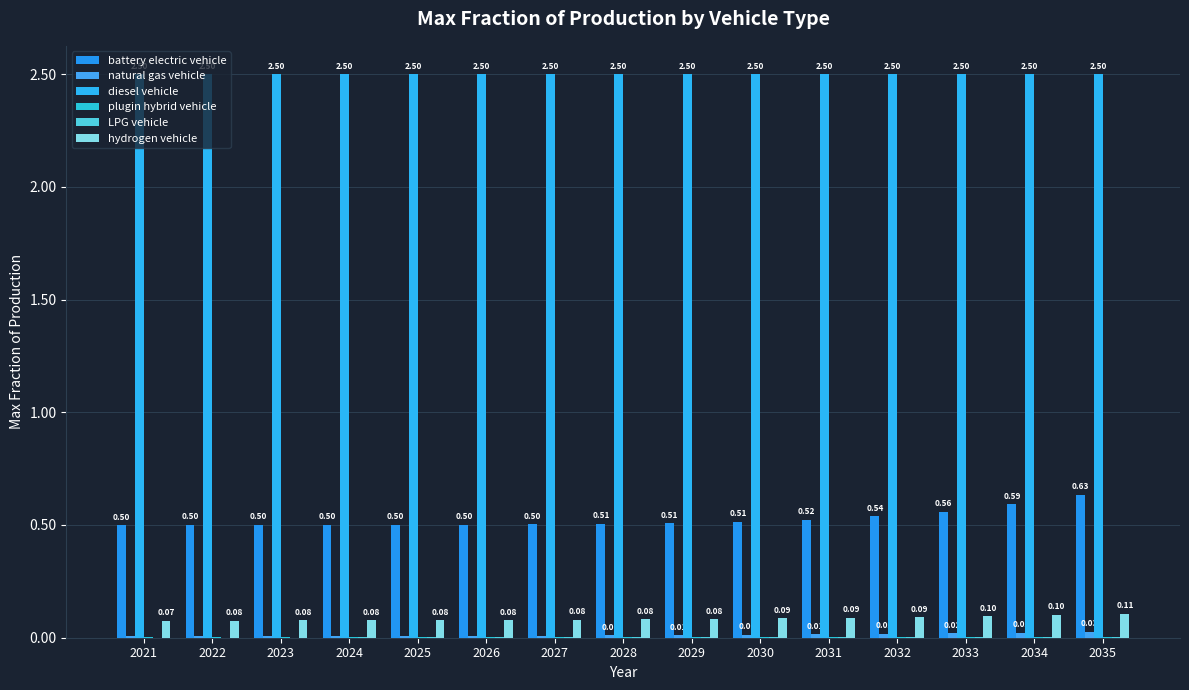

Is it true that hydrogen vehicle equals 0.1 at 2031?

True